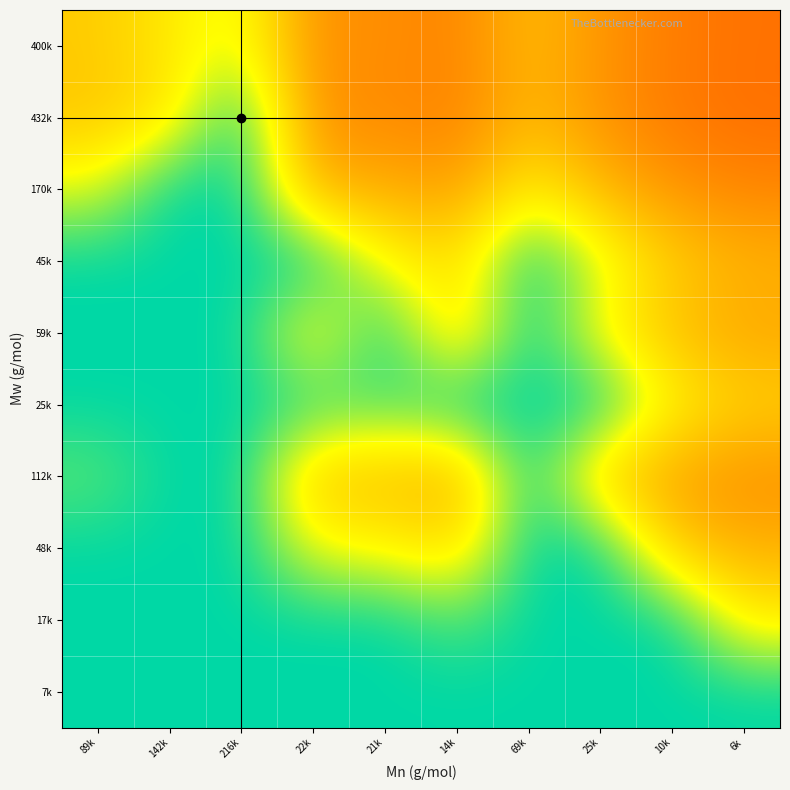

At which category is the sum across all series the highest?

216k